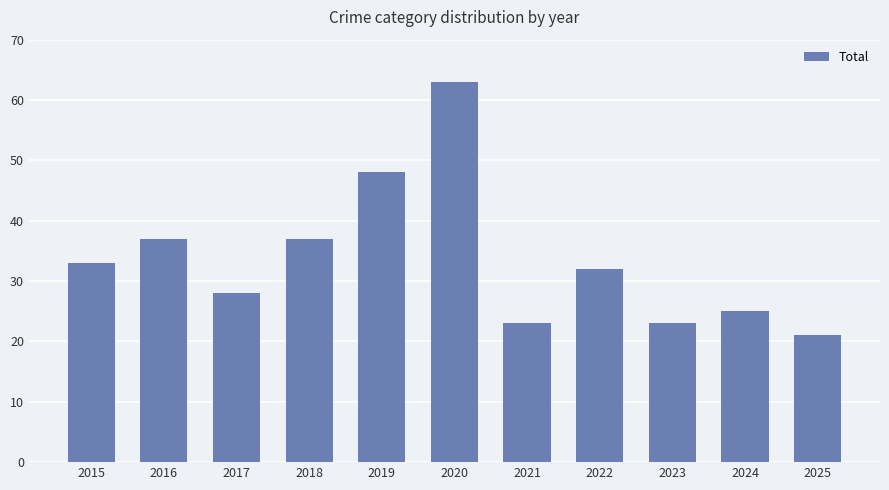

Which label corresponds to the largest value in the chart?

2020